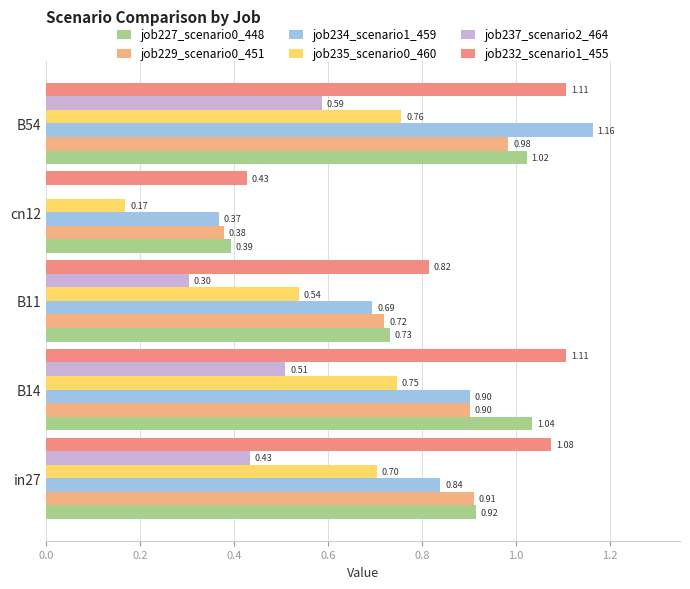

Reading left to right, what are all the values shown in this chart?

job227_scenario0_448: 0.9	1.0	0.7	0.4	1.0
job229_scenario0_451: 0.9	0.9	0.7	0.4	1.0
job234_scenario1_459: 0.8	0.9	0.7	0.4	1.2
job235_scenario0_460: 0.7	0.7	0.5	0.2	0.8
job237_scenario2_464: 0.4	0.5	0.3	0.0	0.6
job232_scenario1_455: 1.1	1.1	0.8	0.4	1.1